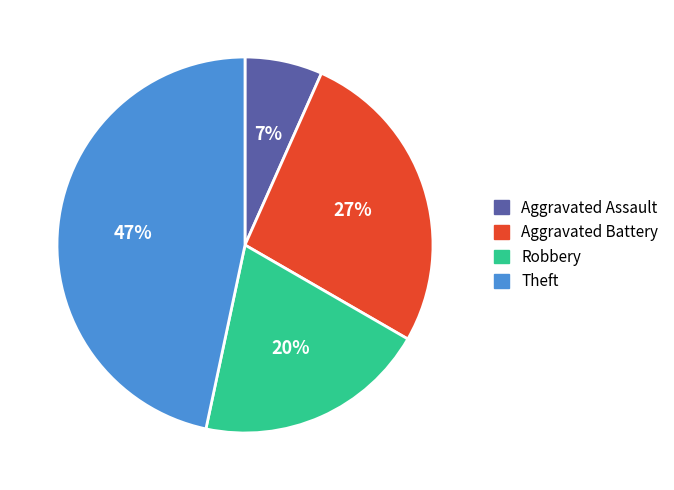

True or false: Aggravated Battery accounts for 27% of the total.

True